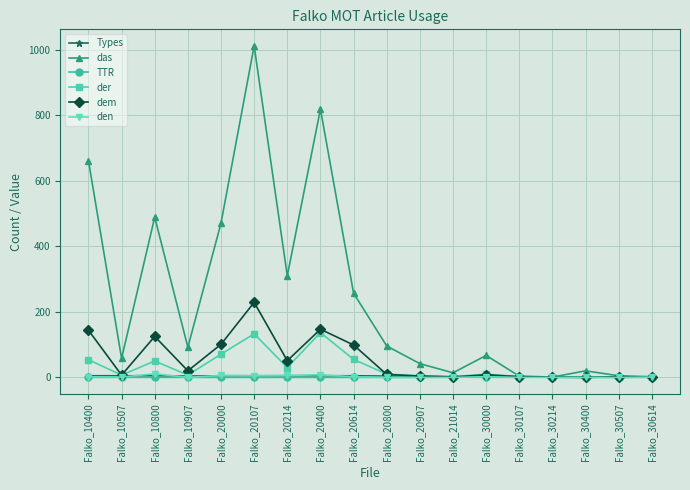

What is the sum of the der values at Falko_30107 and Falko_20400?

139.0